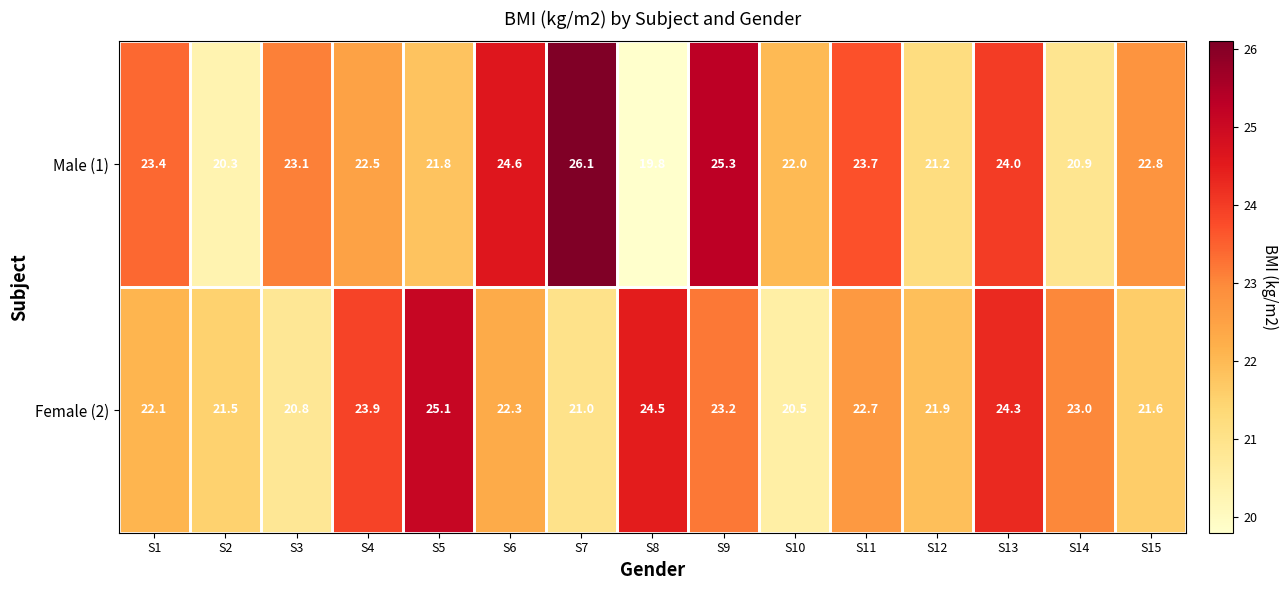

How many values in the Female (2) series exceed 22?

9